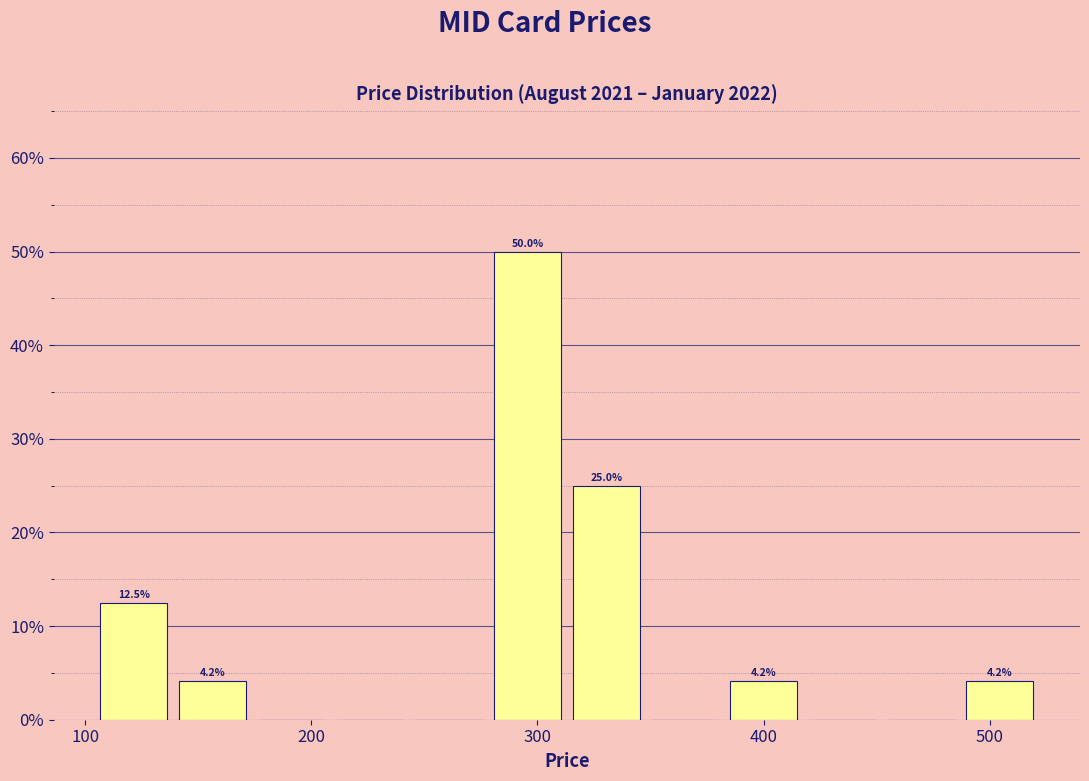

Read against the x-axis, roughly where is the centre of the tallest bar?

300